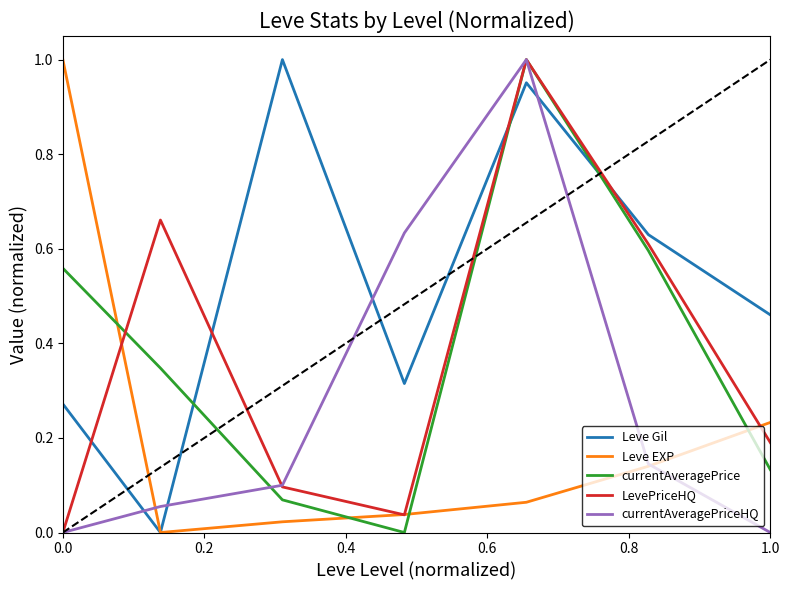

Which series has the largest total across all categories?

Leve Gil